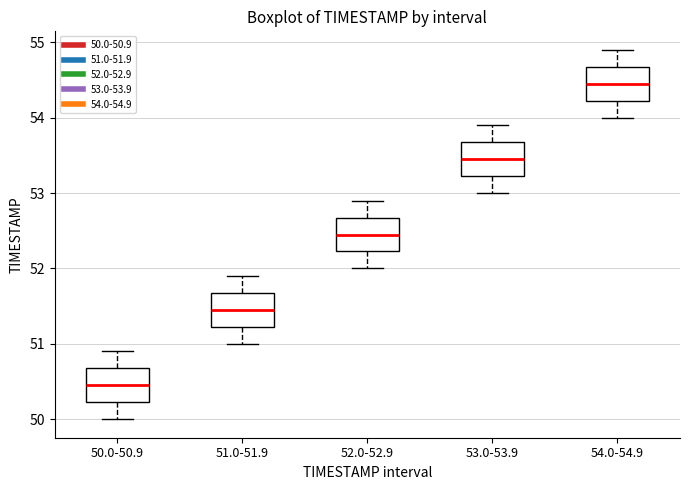

Reading left to right, transcribe this box plot: for each box, give where its median line is, the range the box spans, and where its two whiskers end, as read against the y-axis. The values are not printed on the chart, so give them approximately, as read against the axis.

50.0-50.9: median 50.5, box 50.2 to 50.7, whiskers 50.0 to 50.9
51.0-51.9: median 51.5, box 51.2 to 51.7, whiskers 51.0 to 51.9
52.0-52.9: median 52.5, box 52.2 to 52.7, whiskers 52.0 to 52.9
53.0-53.9: median 53.5, box 53.2 to 53.7, whiskers 53.0 to 53.9
54.0-54.9: median 54.5, box 54.2 to 54.7, whiskers 54.0 to 54.9